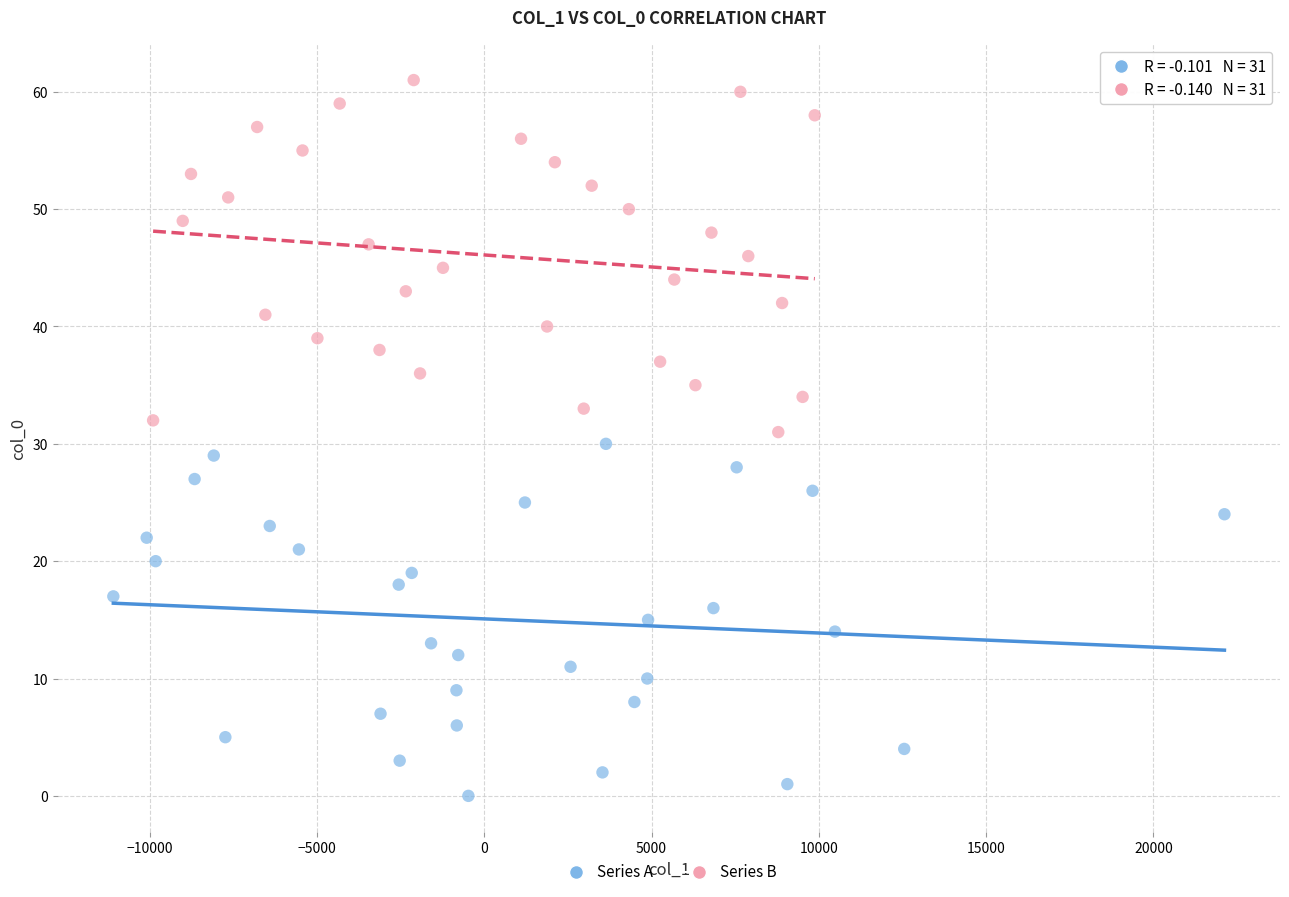

Which series reaches the maximum Y coordinate?

Series B